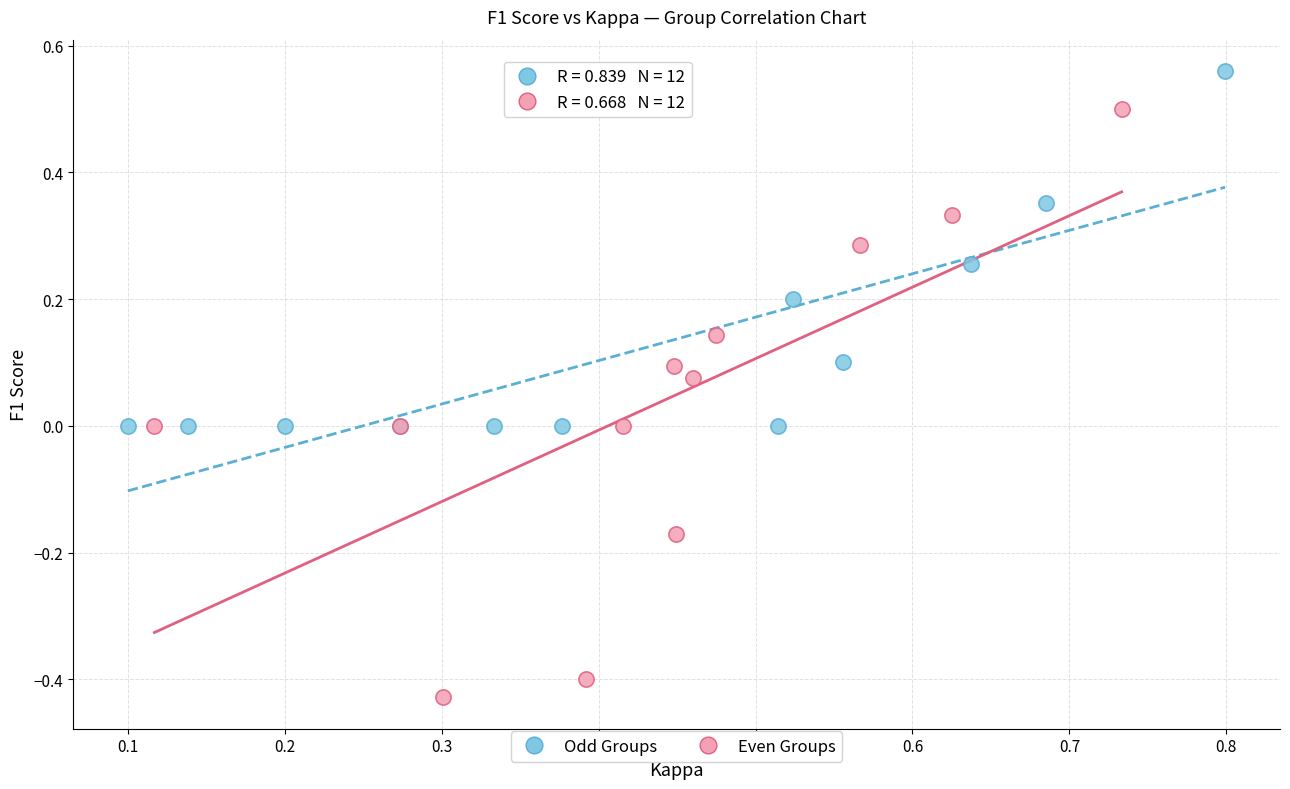

What are all the series names shown in the legend?

Odd Groups, Even Groups